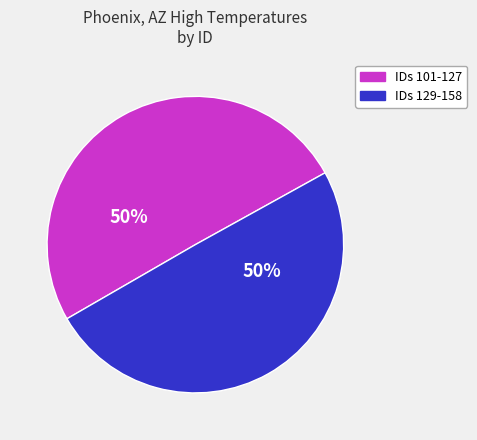

To the nearest percent, what is the average slice percentage?

50%